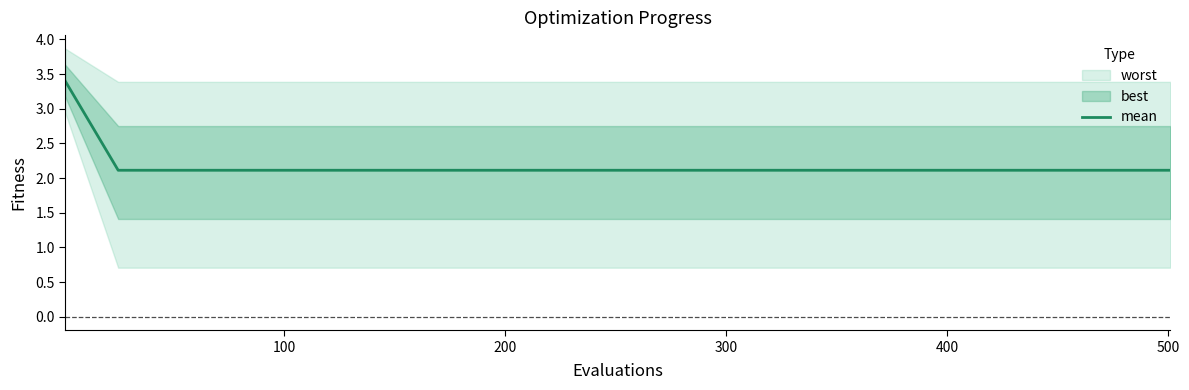

What is the maximum value for mean?

3.4